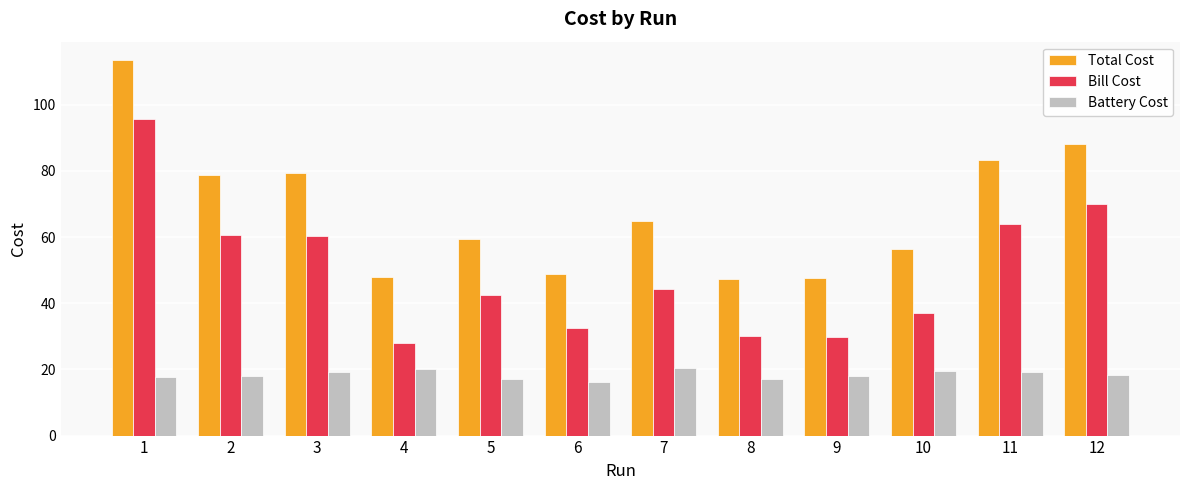

What is the approximate value of Total Cost at 5?

59.5